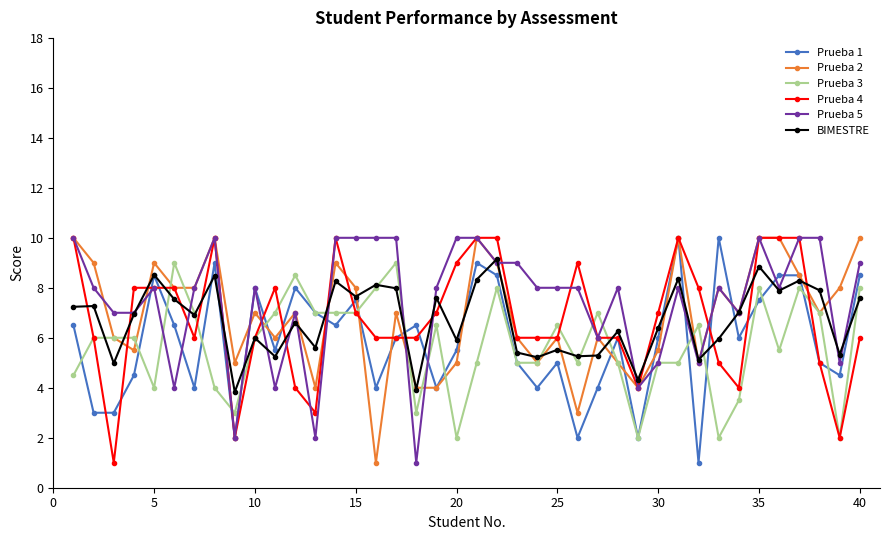

True or false: Prueba 1 has more than 1 interior local peaks.

True